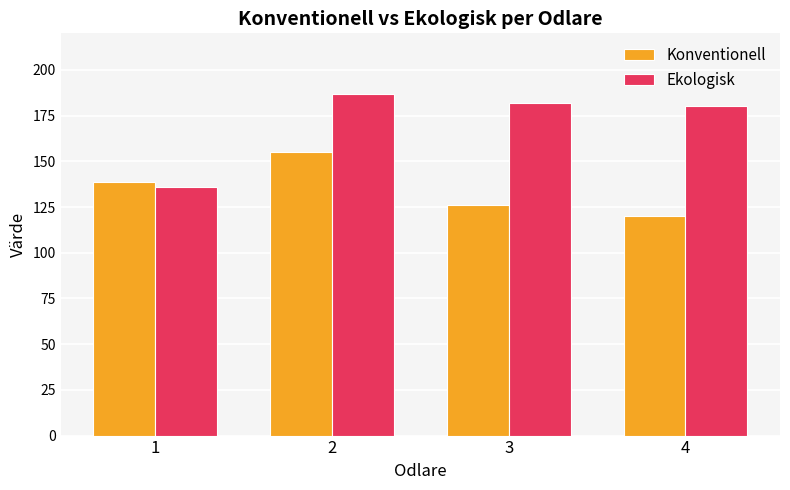

Reading left to right, transcribe all the data shown in this chart.

Konventionell: 1=138.9	2=155.1	3=126.3	4=120.1
Ekologisk: 1=135.7	2=186.7	3=182.0	4=180.5